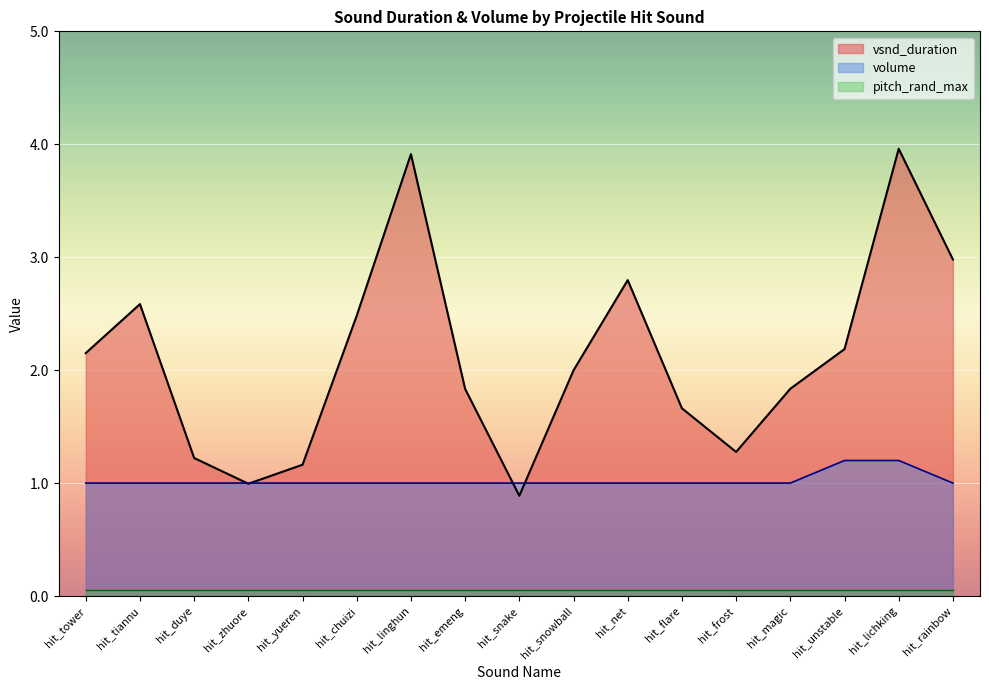

What position from the right is hit_frost?

5